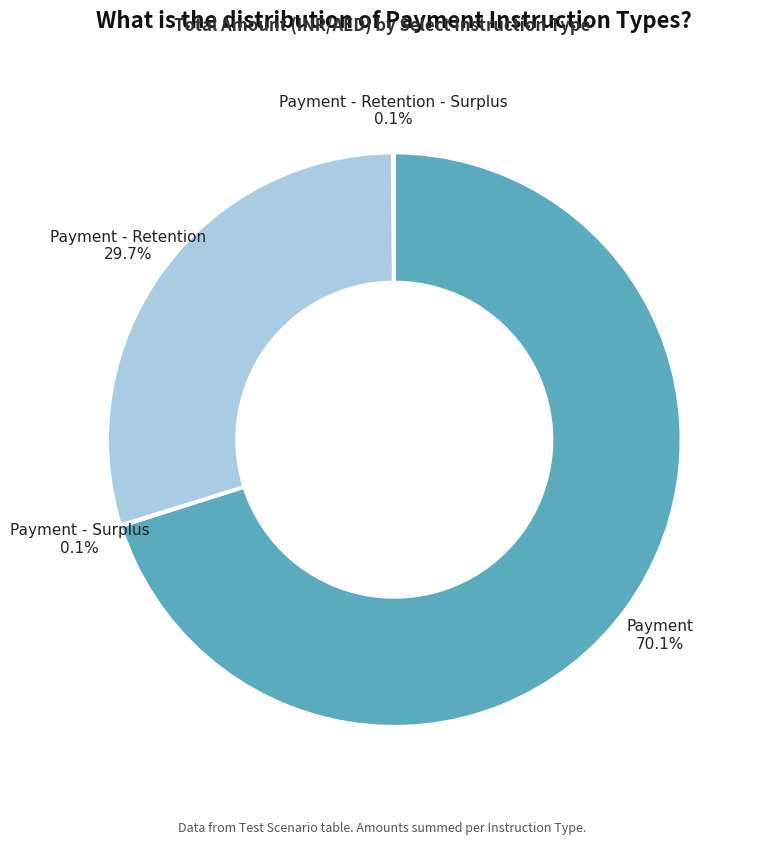

What portion of the pie excludes Payment?

29.9%